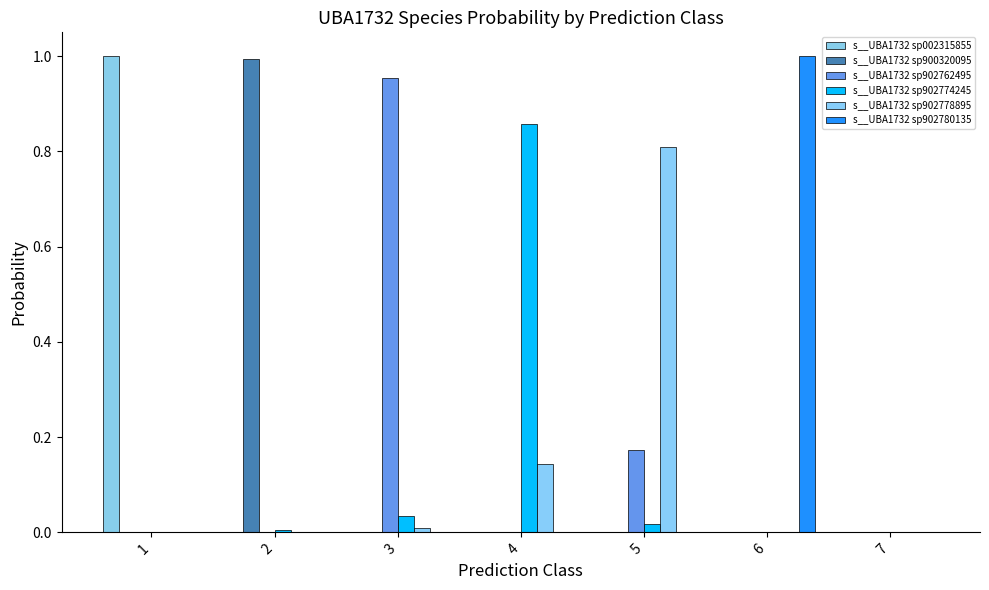

At how many categories does at least one series exceed 0?

7